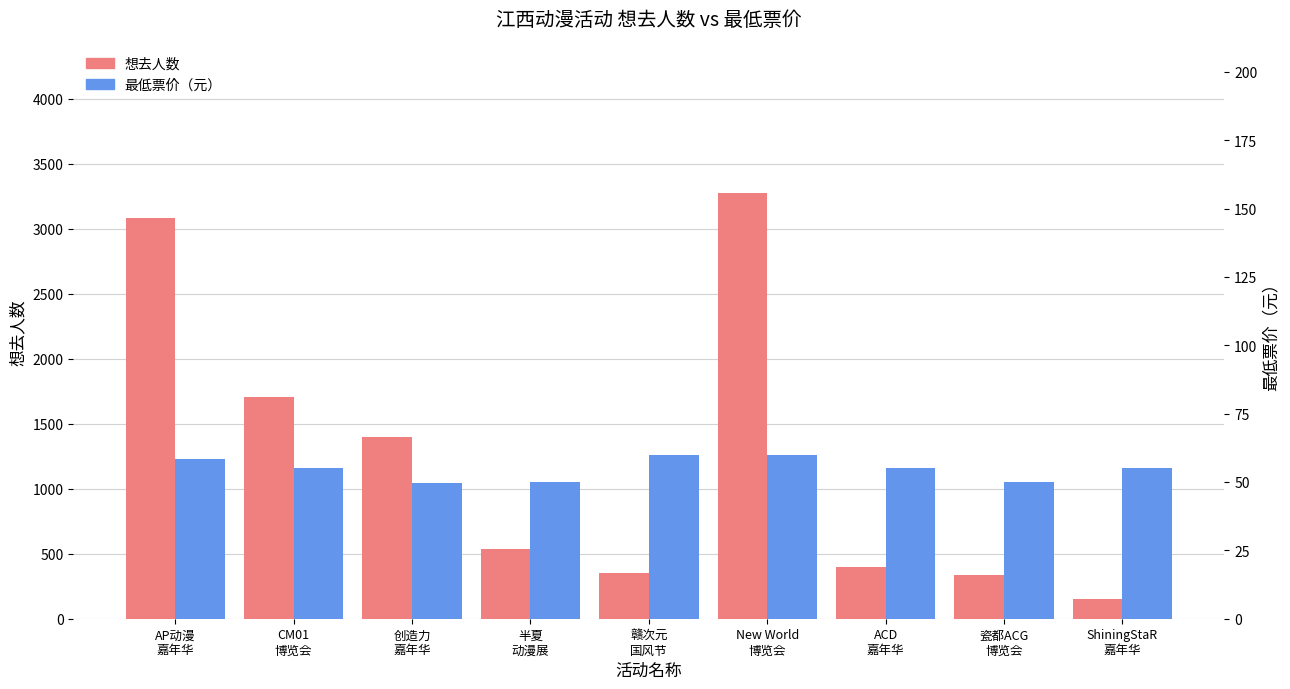

How many bars are there in each group?

2